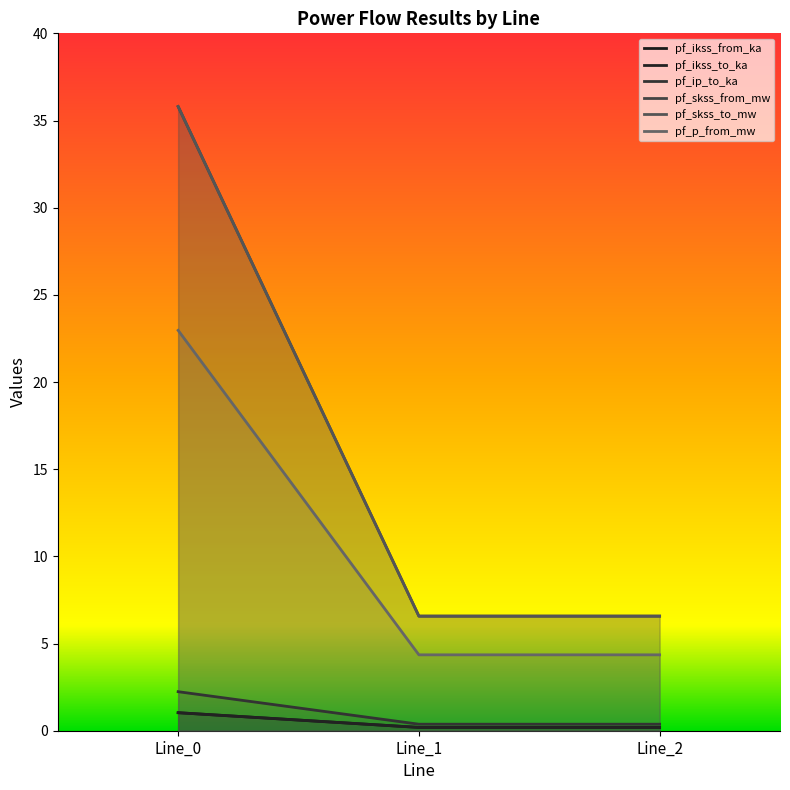

Between Line_2 and Line_1, which is larger?

Line_2